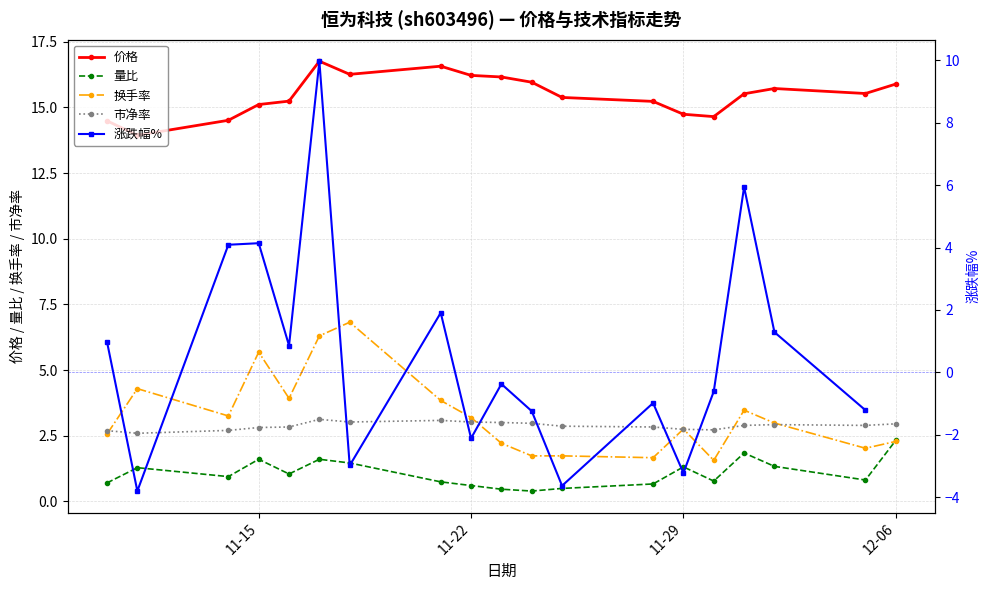

What is the spread (max minus min) of values at 2022-12-02?

14.4